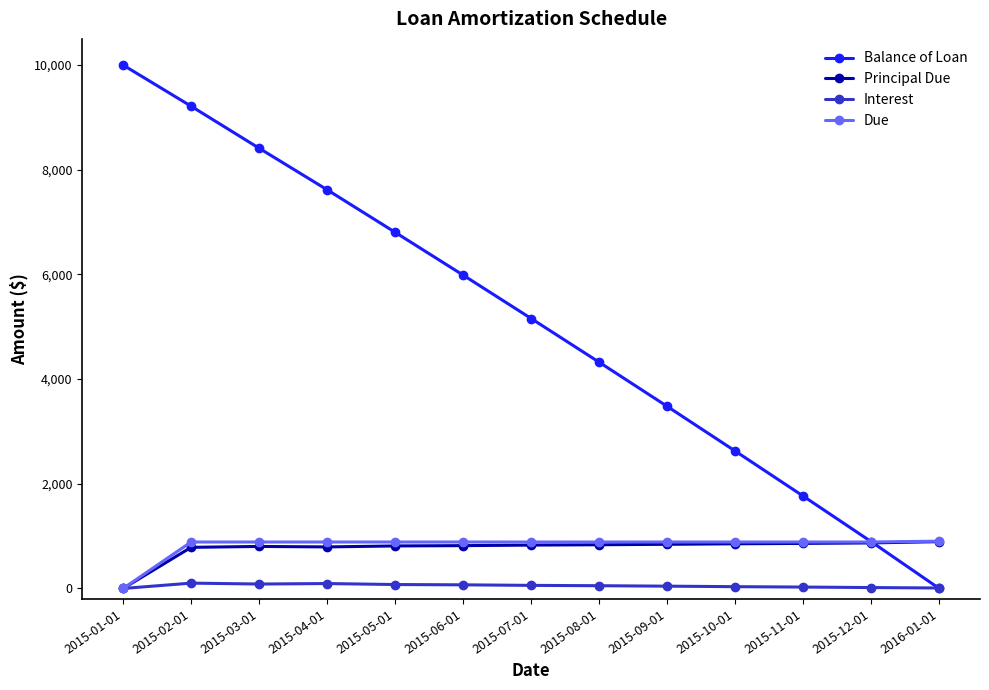

Does the chart have visible grid lines?

No